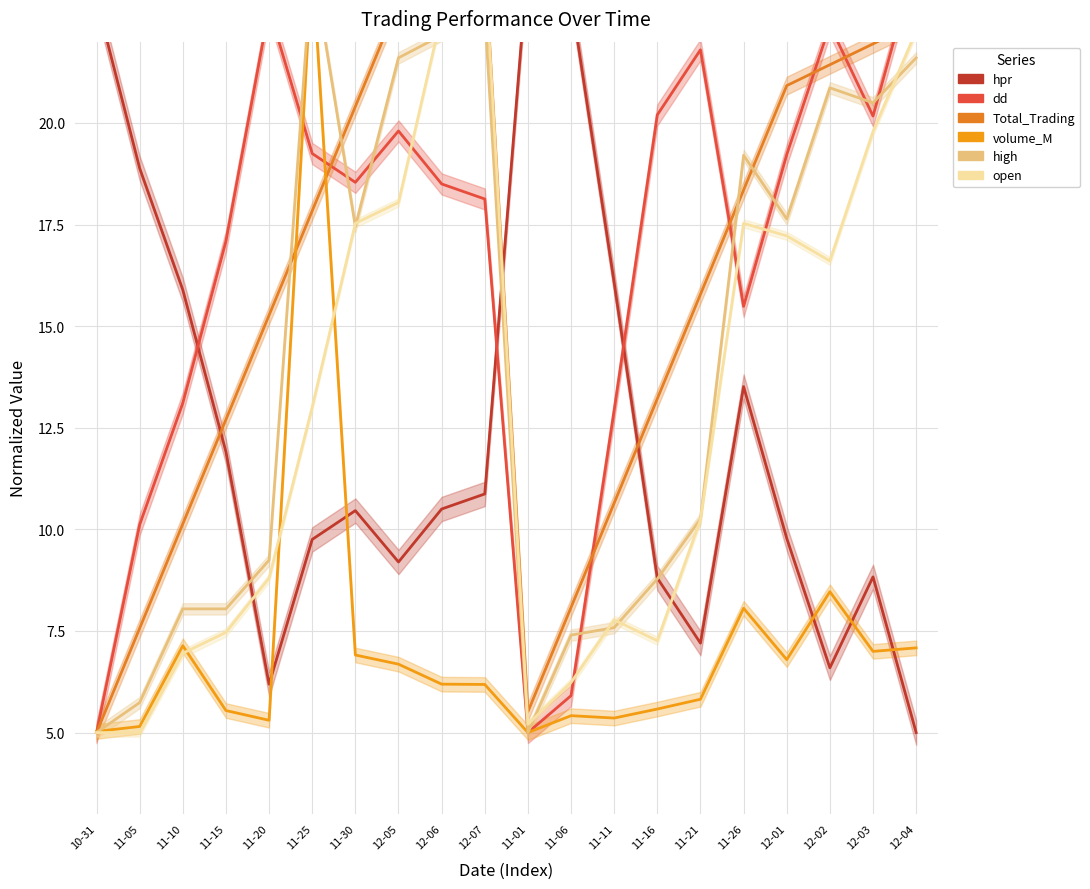

Is it true that hpr equals 10.5 at 12-06?

True